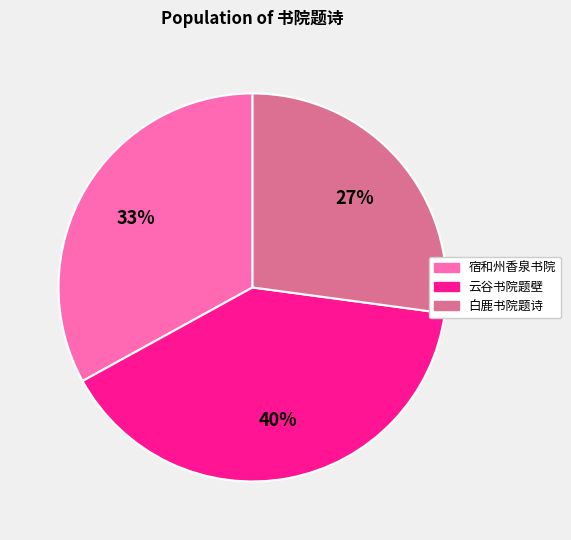

To the nearest percent, what is the difference between the largest and smallest slice percentages?

13%